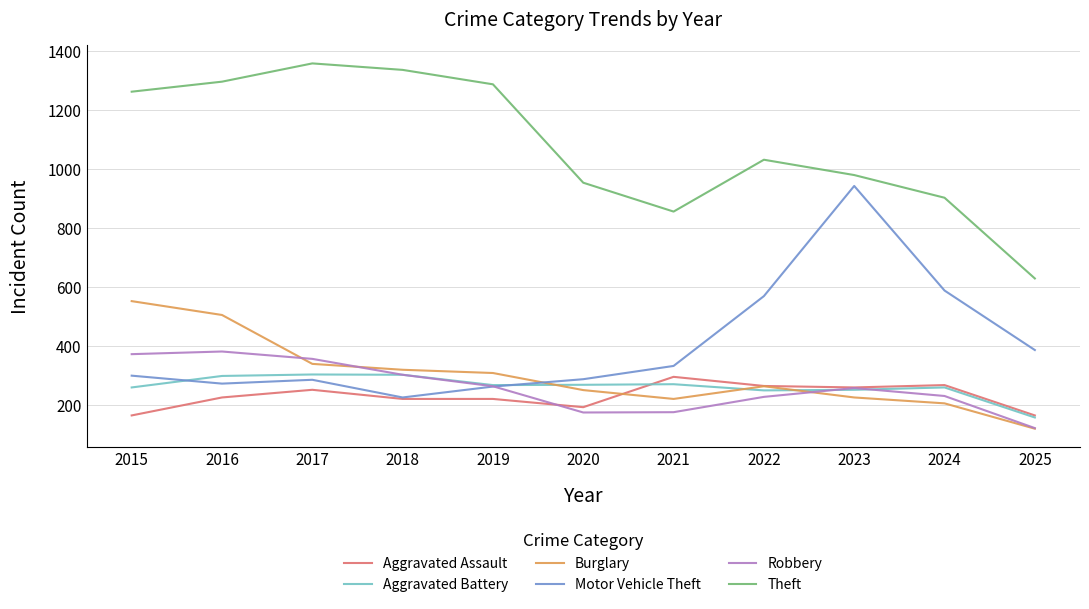

What is the sum of the Burglary values at 2015 and 2024?

757